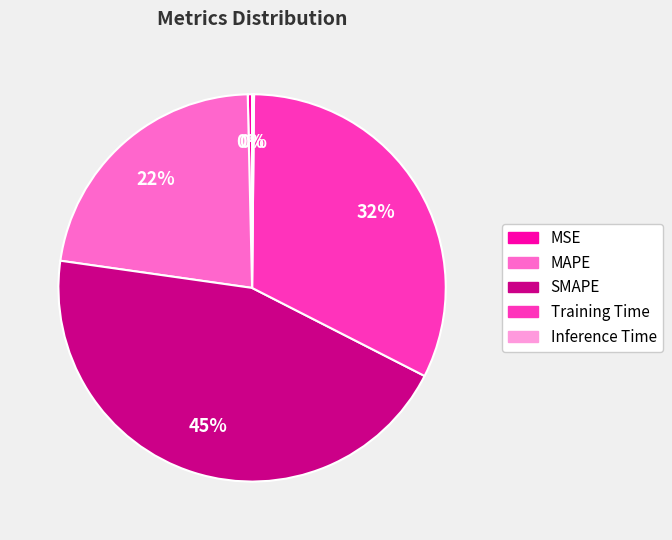

Do SMAPE and MSE together represent more than half of the pie?

No